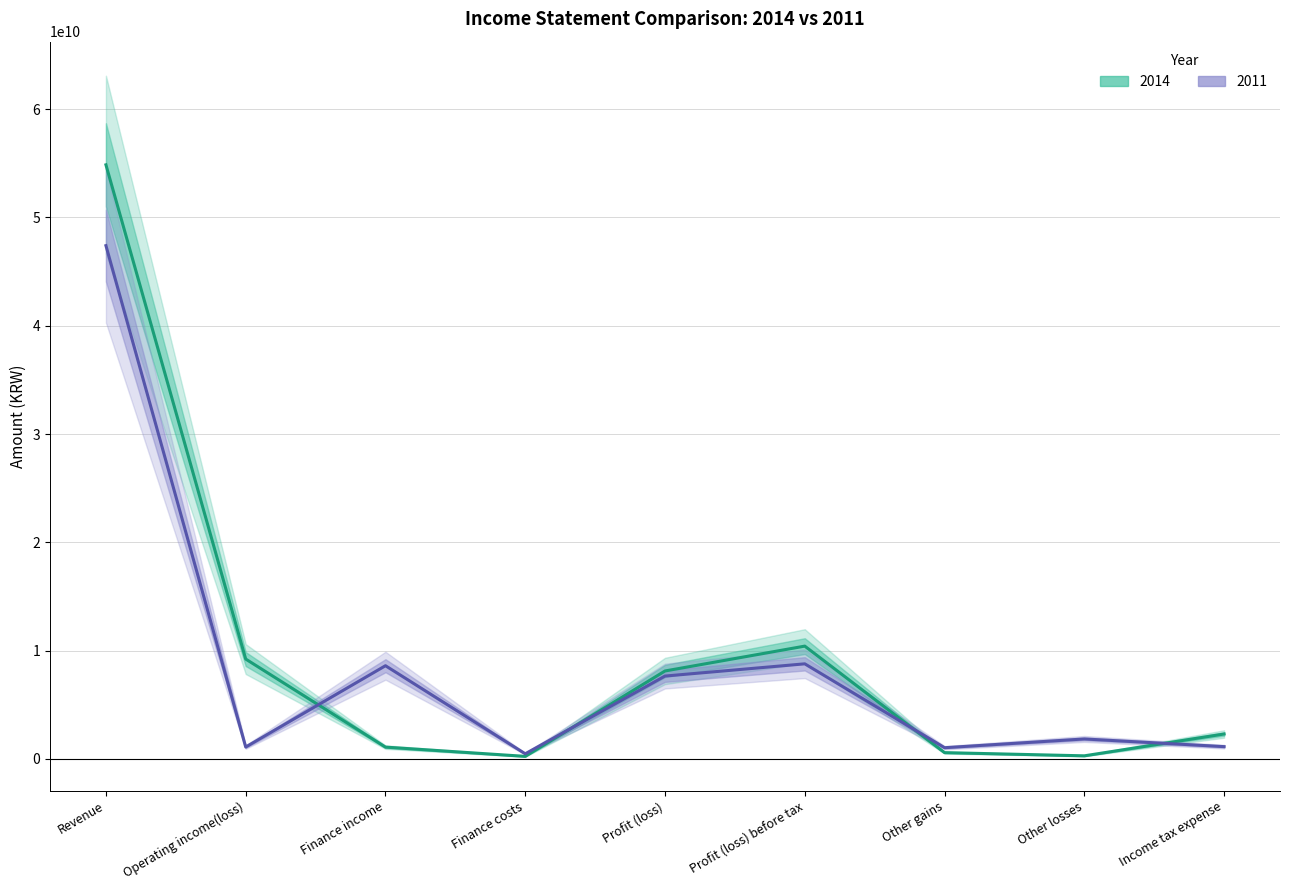

What is the label of the 1st point from the right?

Income tax expense